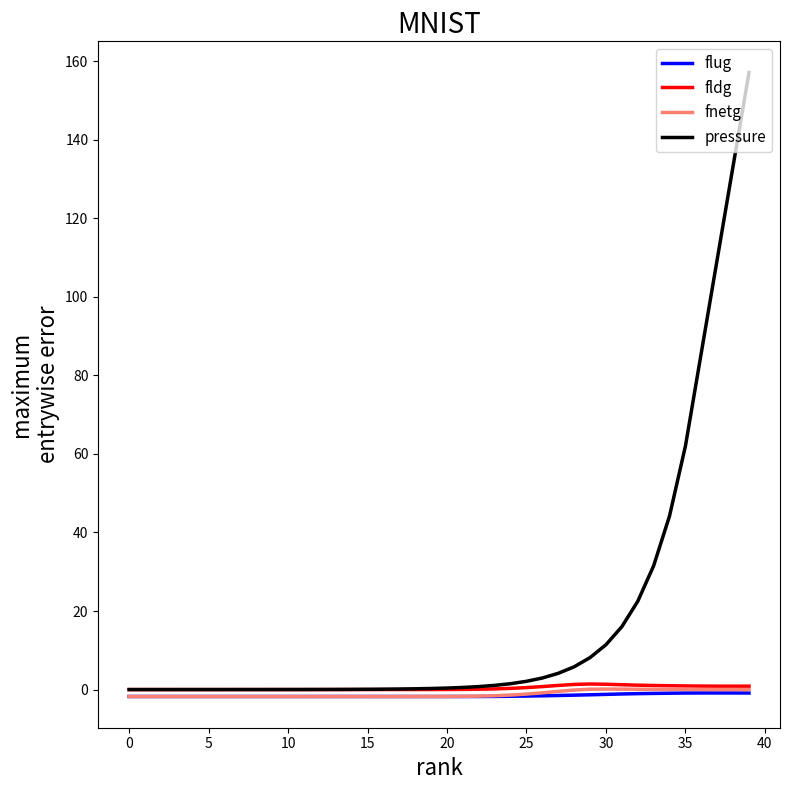

Which series has the largest total across all categories?

pressure